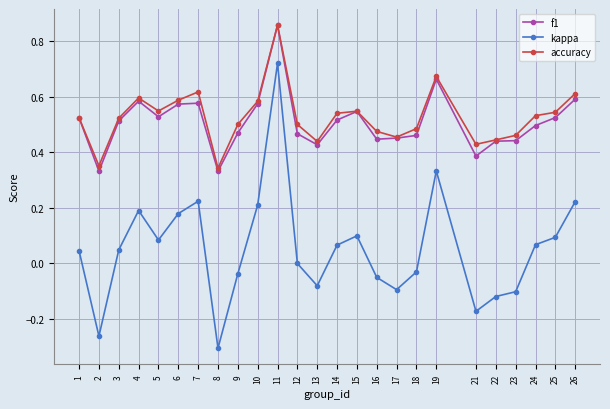

At which category does f1 reach its first local valley?

2